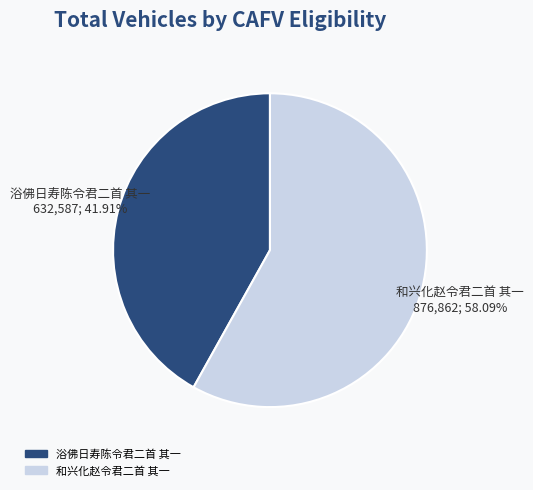

To the nearest percent, what percentage of the pie is 浴佛日寿陈令君二首 其一?

42%